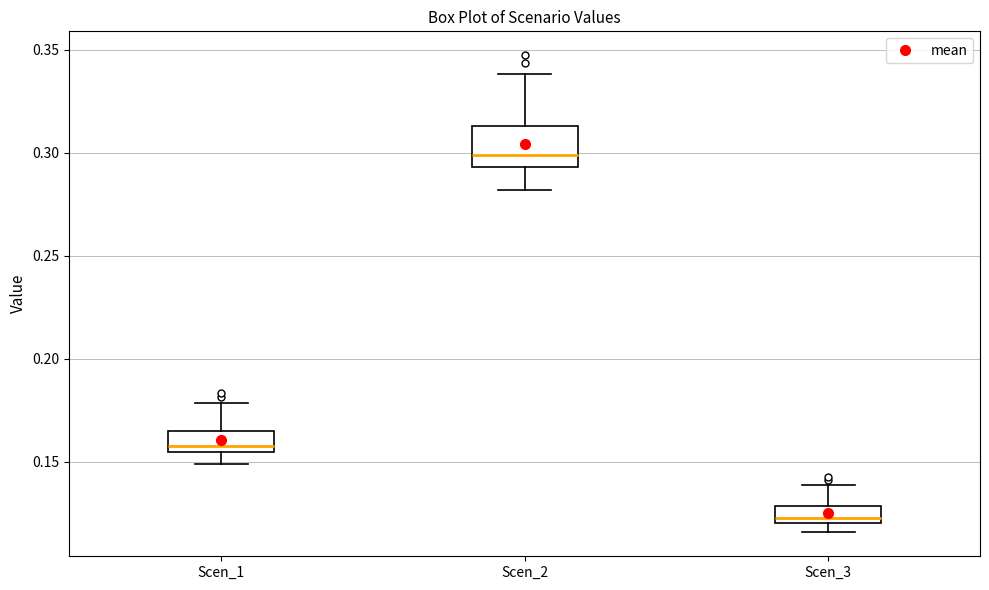

Reading left to right, read every box against the y-axis: the position of its median line, the range the box covers, and the ends of its whiskers. The values are not printed on the chart, so give them approximately, as read against the axis.

Scen_1: median 0.160, box 0.155 to 0.165, whiskers 0.150 to 0.180
Scen_2: median 0.300, box 0.295 to 0.315, whiskers 0.280 to 0.340
Scen_3: median 0.125, box 0.120 to 0.130, whiskers 0.115 to 0.140